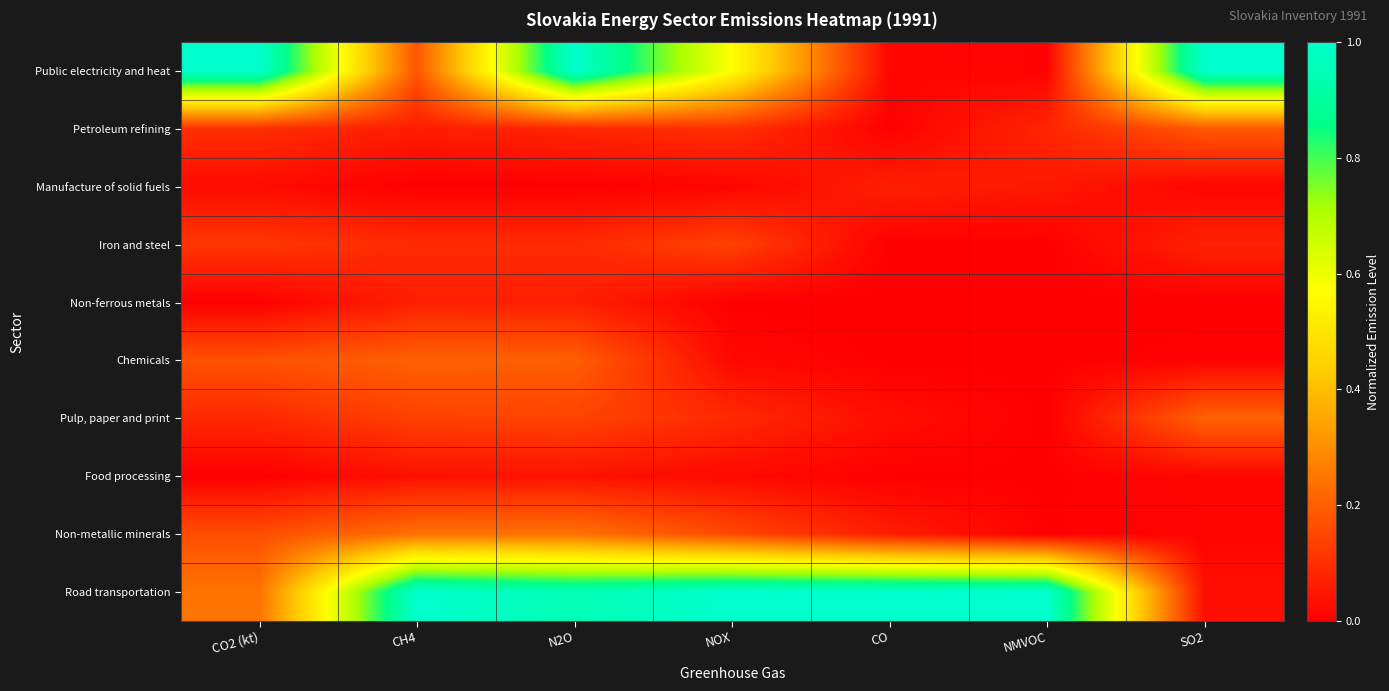

Rank the series by their maximum value, from highest to lowest.

Public electricity and heat, Road transportation, Non-metallic minerals, Pulp, paper and print, Chemicals, Petroleum refining, Iron and steel, Non-ferrous metals, Manufacture of solid fuels, Food processing